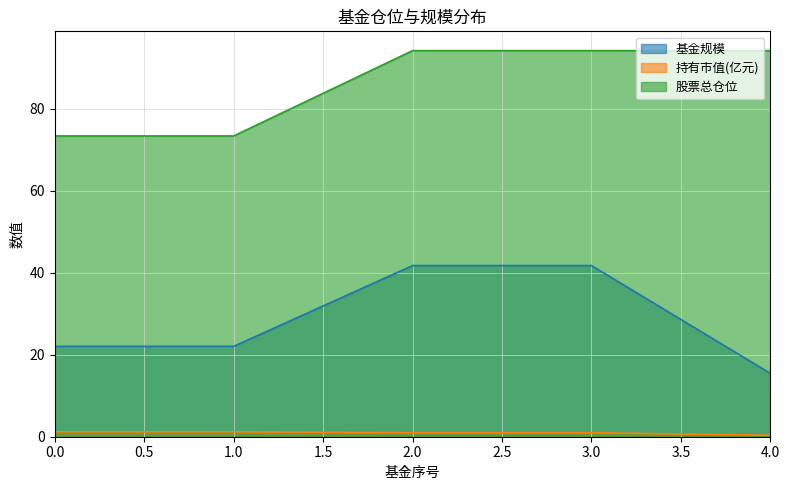

Rank the categories by 基金规模 value from lowest to highest.

4, 0, 1, 2, 3